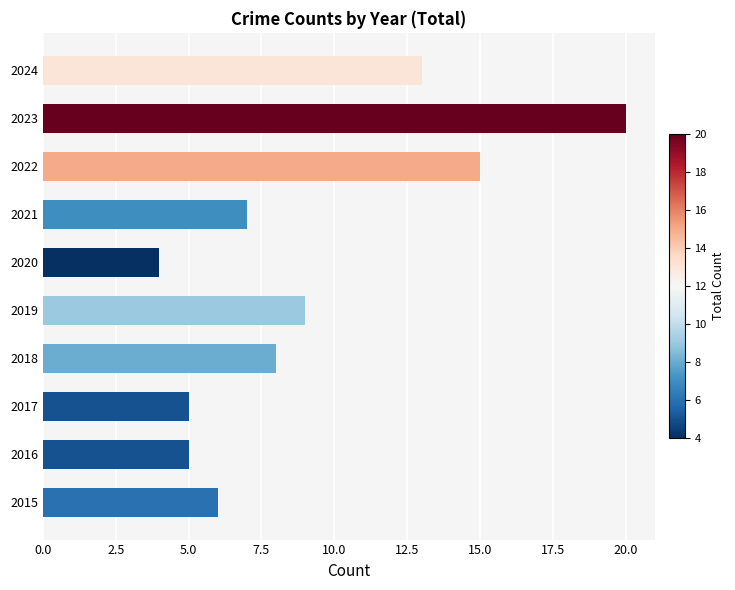

True or false: the data shows 14 at 2023.

False